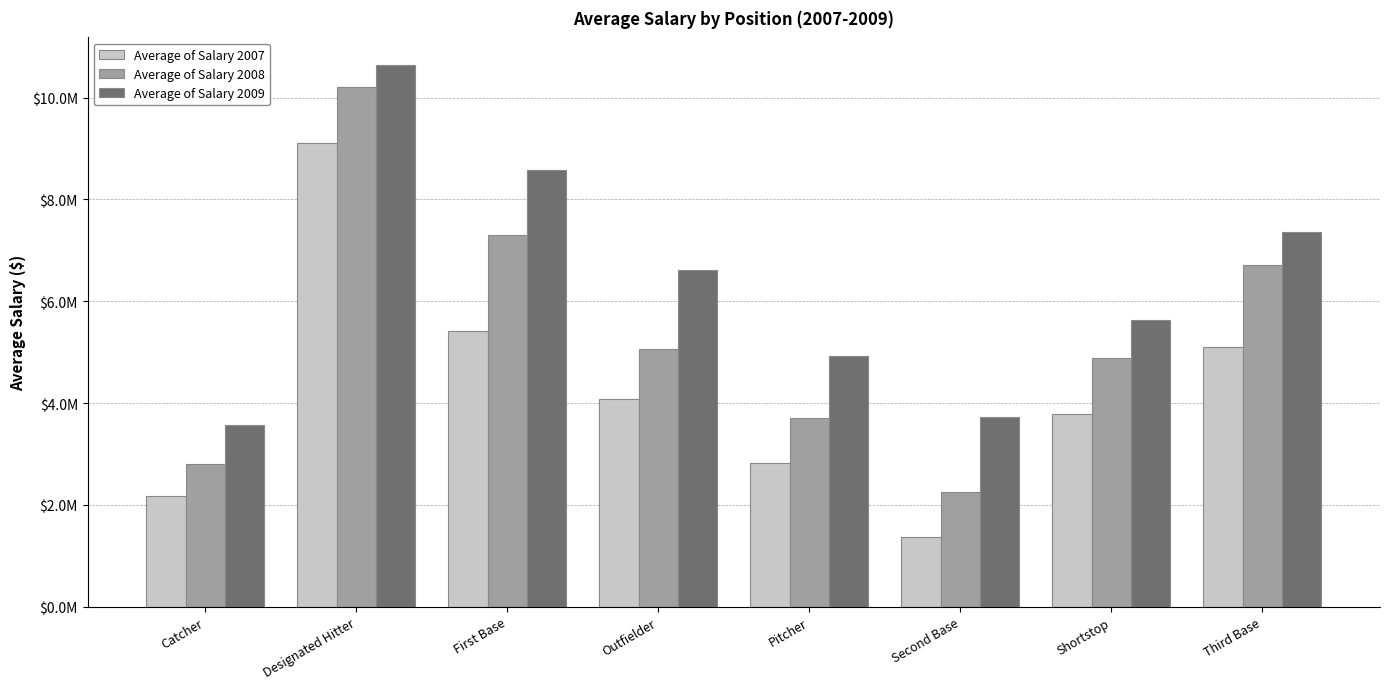

What are all the series names shown in the legend?

Average of Salary 2007, Average of Salary 2008, Average of Salary 2009